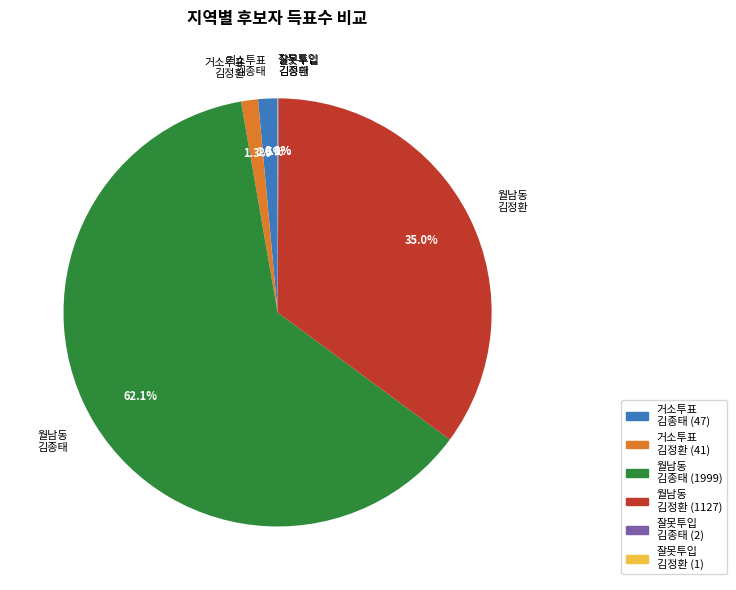

What is the majority slice?

월남동 김종태